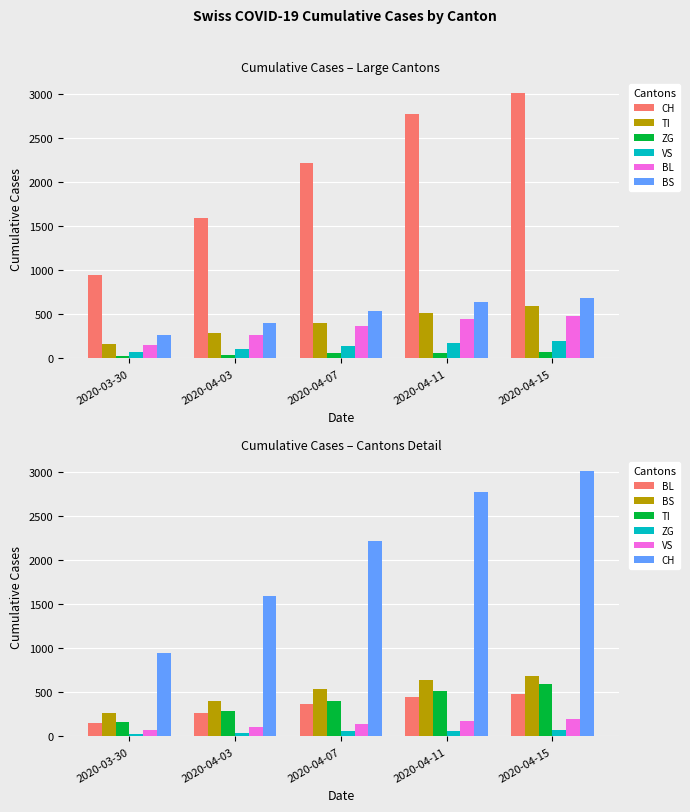

Which category has the lowest value in the BL series?

2020-03-30